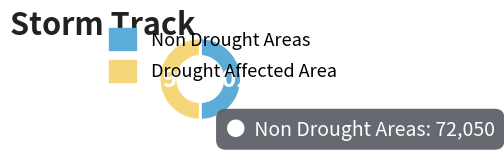

Do Non Drought Areas and Drought Affected Area together represent more than half of the pie?

Yes